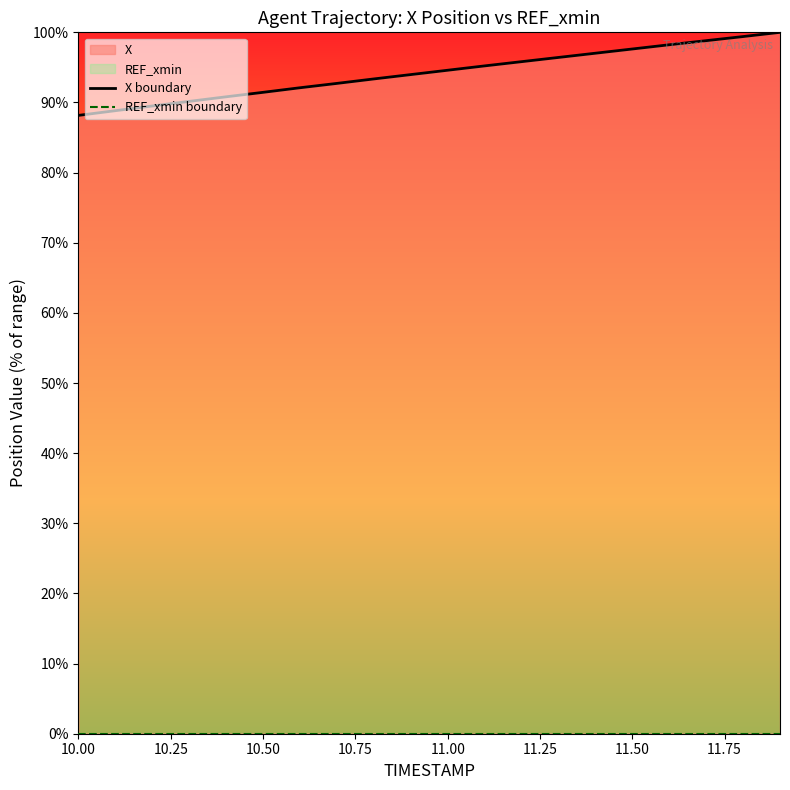

Rank the series by their average value, from lowest to highest.

REF_xmin boundary, X boundary